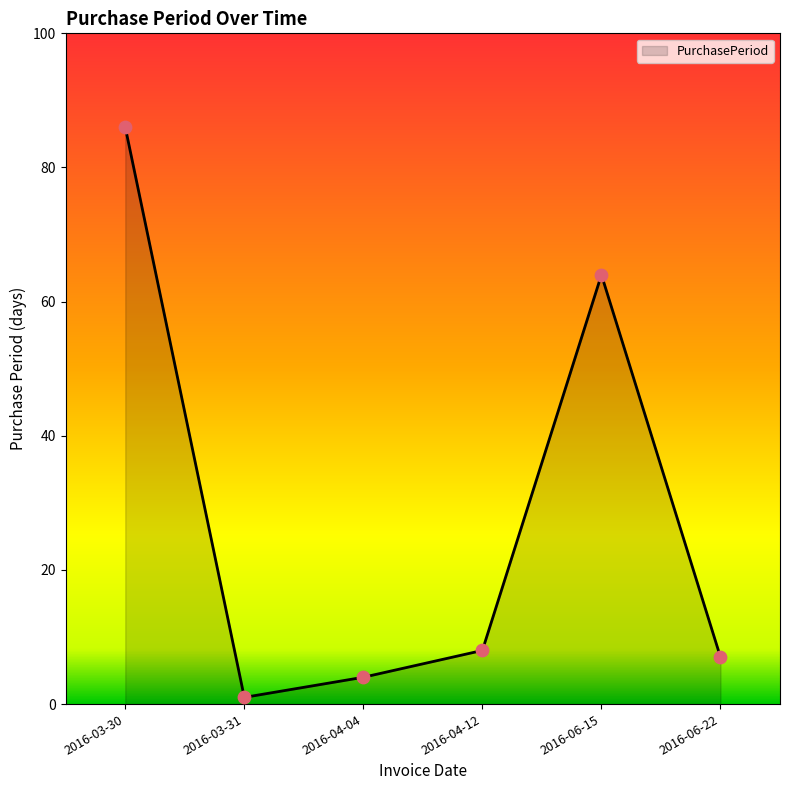

Approximately how many times larger is the value at 2016-03-30 compared to 2016-04-04?

21.5